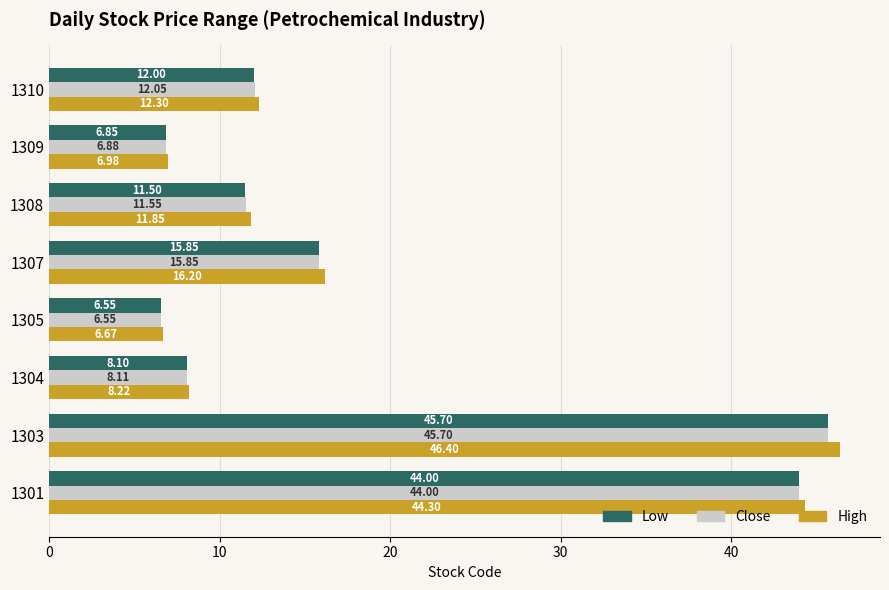

What are all the series names shown in the legend?

Low, Close, High